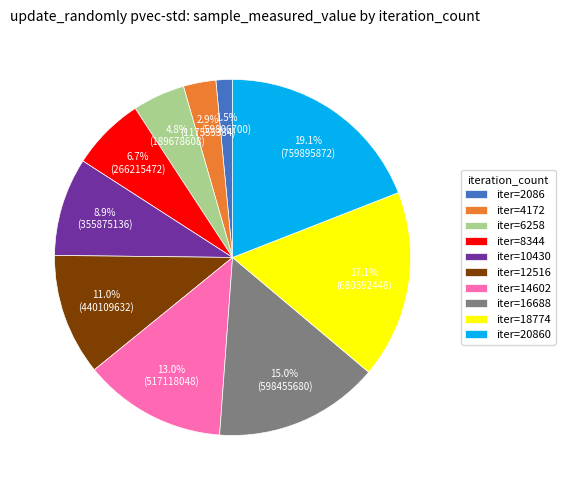

What is the largest slice in the pie chart?

iter=20860